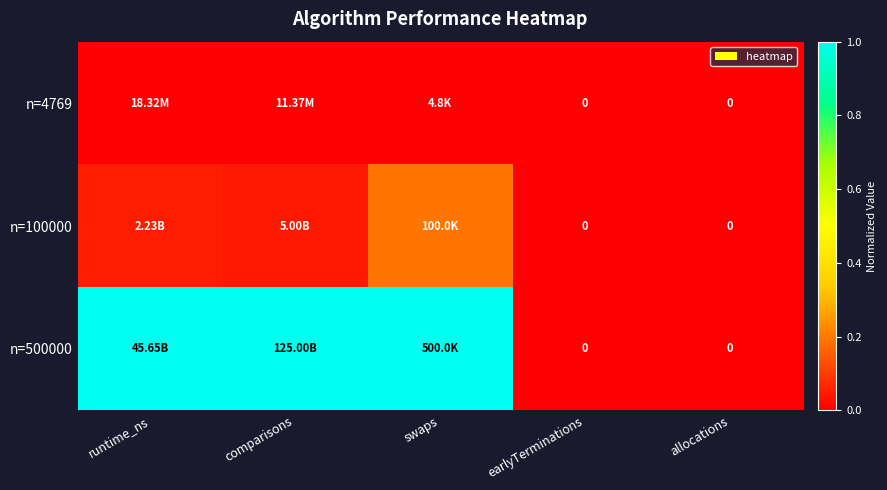

How many positive values does the n=100000 series have?

3